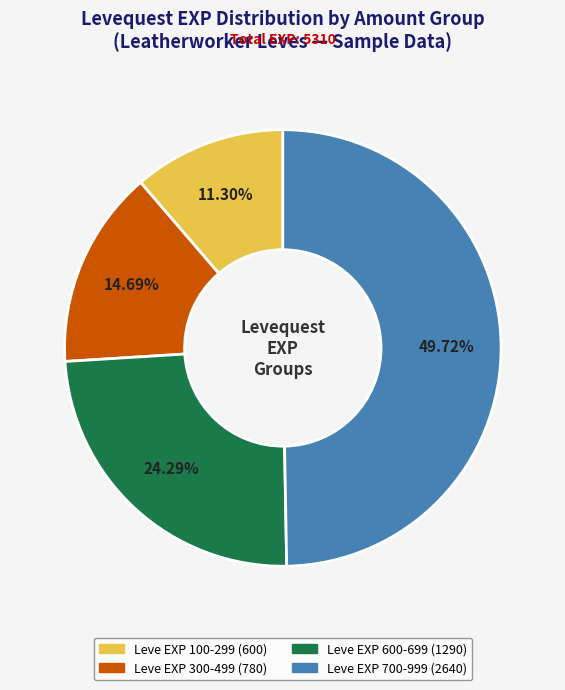

Is there any slice that represents more than half of the pie?

No